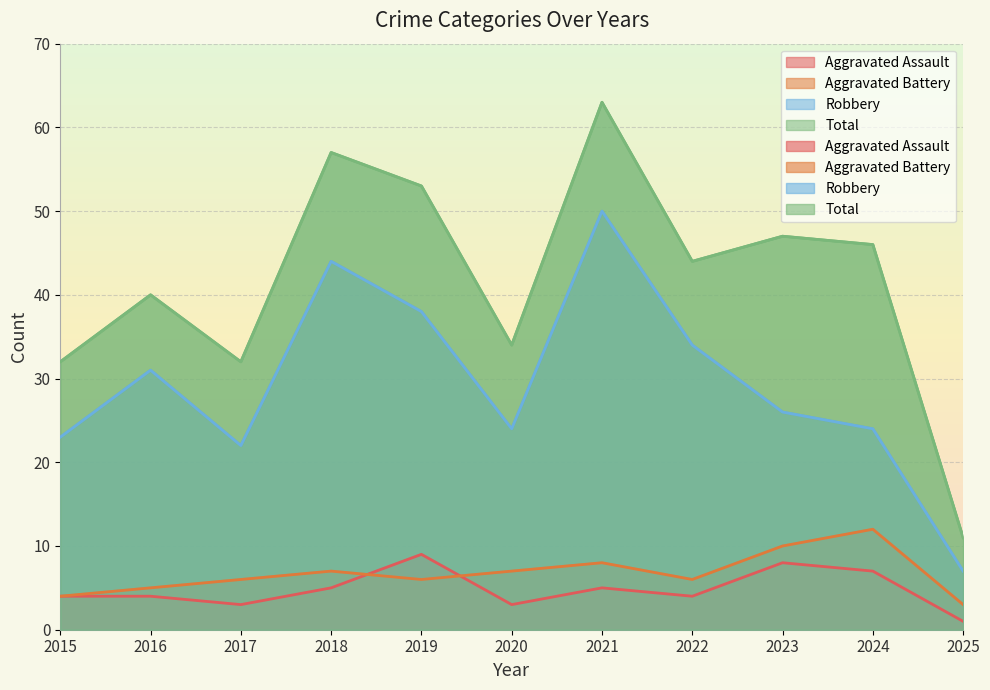

What is the sum of the Total values at 2019 and 2023?

100